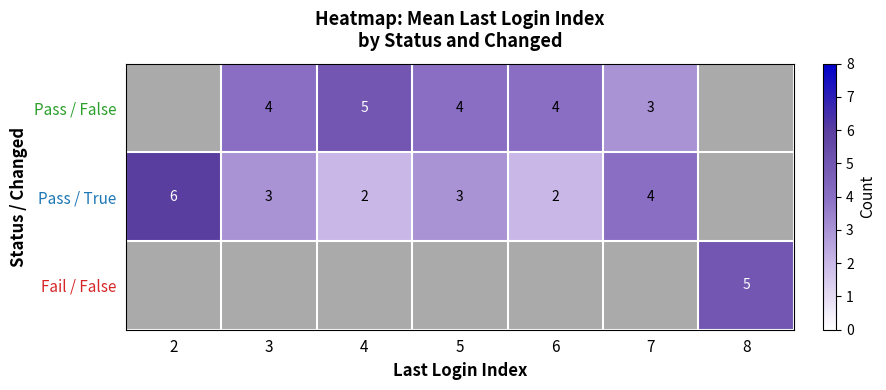

What is the difference between the highest and lowest values at 6?

2.0